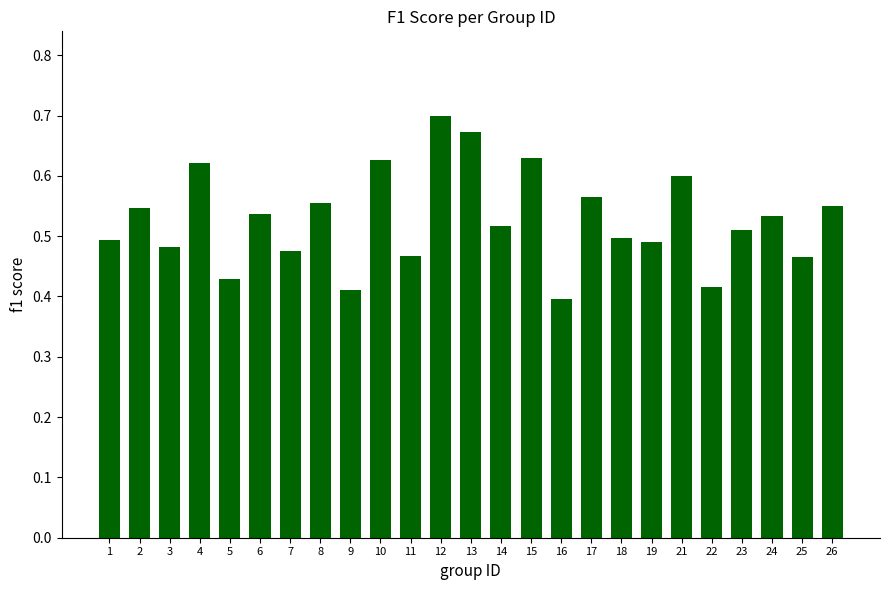

True or false: the data shows 0.5 at 23.

True